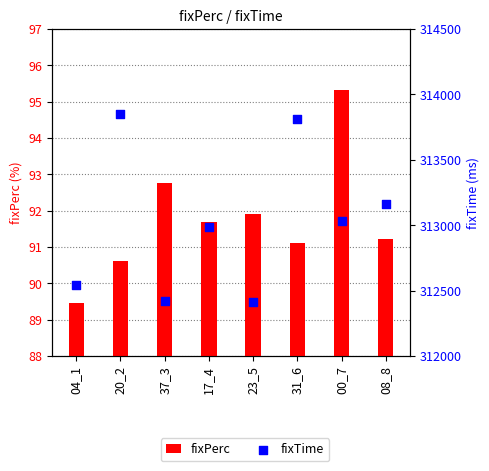

At which category is the sum across all series the highest?

20_2